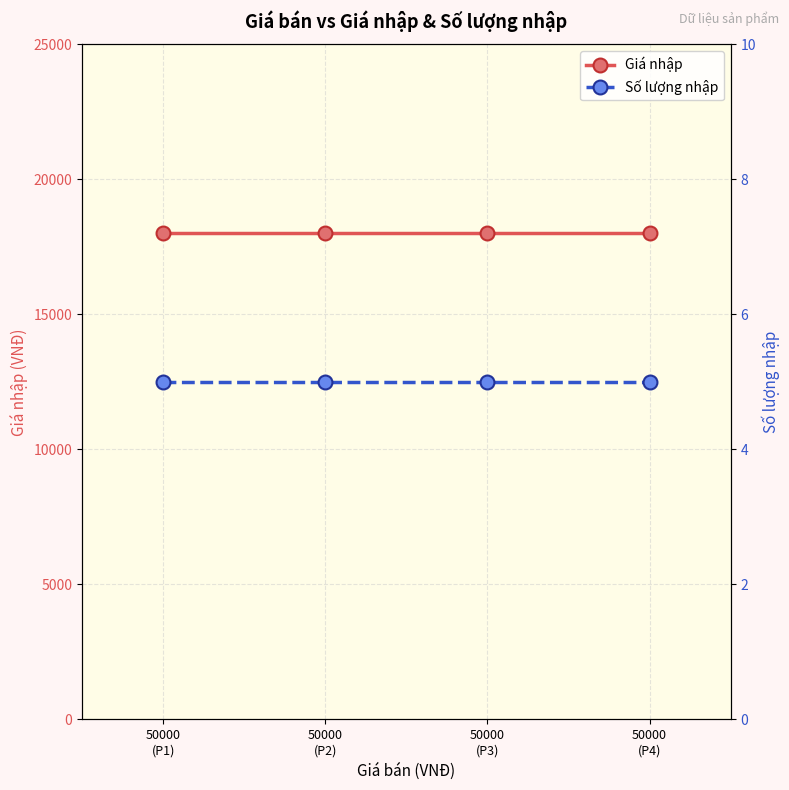

Is the value of Số lượng nhập at 50000
(P4) greater than the value of Giá nhập at 50000
(P3)?

No